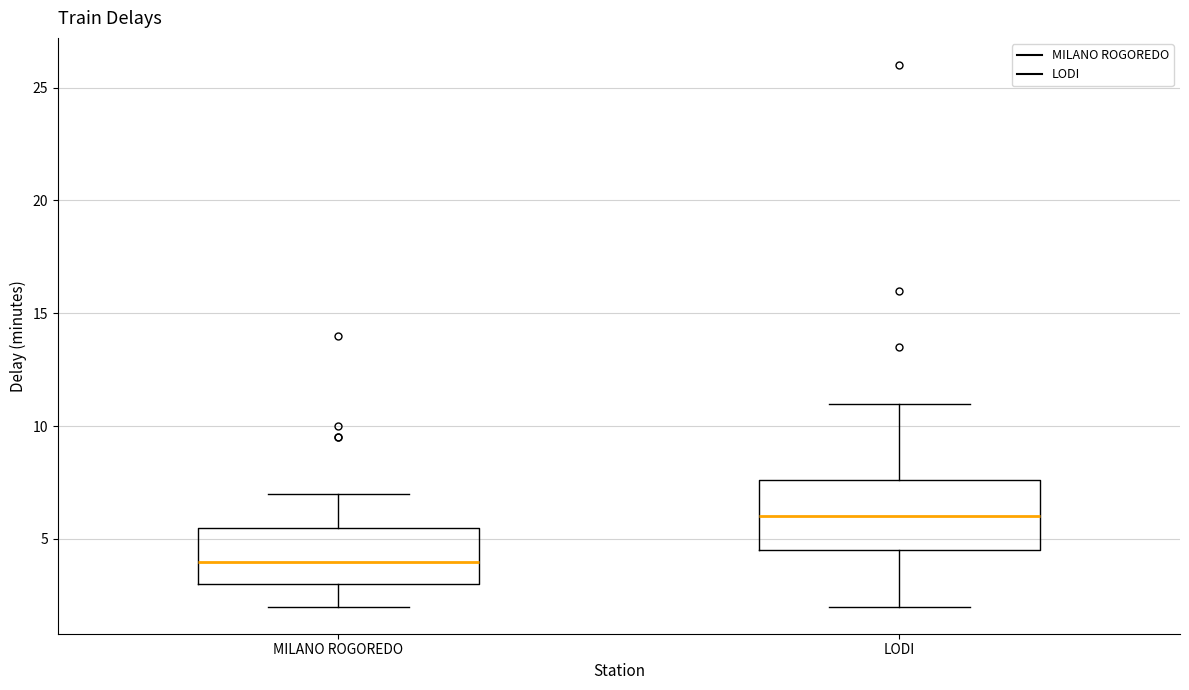

Reading left to right, transcribe this box plot: for each box, give where its median line is, the range the box spans, and where its two whiskers end, as read against the y-axis. The values are not printed on the chart, so give them approximately, as read against the axis.

MILANO ROGOREDO: median 4.0, box 3.0 to 5.5, whiskers 2.0 to 7.0
LODI: median 6.0, box 4.5 to 7.5, whiskers 2.0 to 11.0